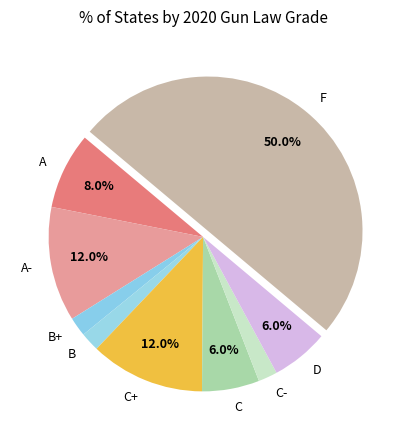

How much of the chart is everything except D?

94.0%